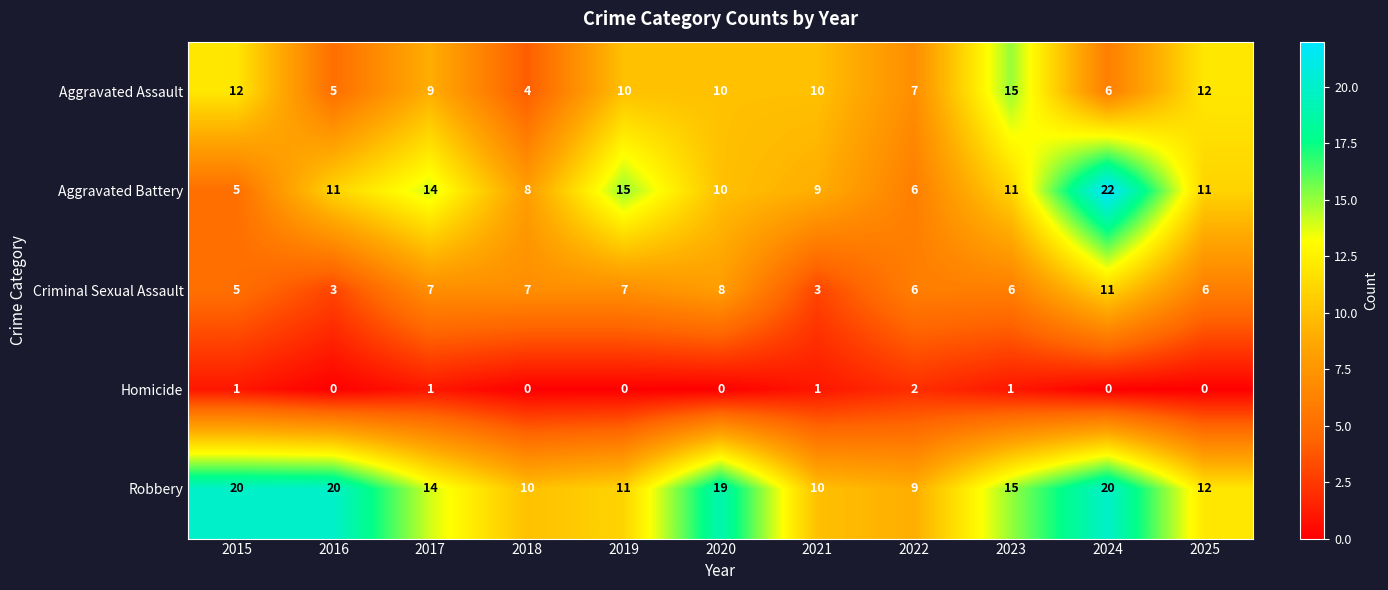

The value of Criminal Sexual Assault at 2024 is 11. True or false?

True